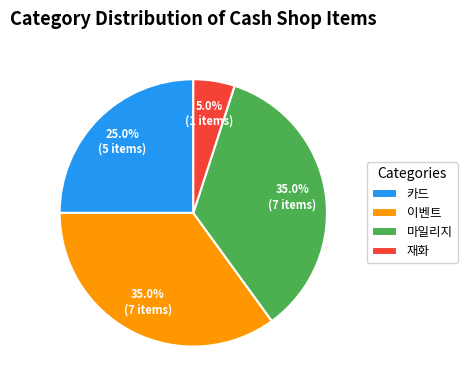

Count the number of slices in the pie.

4